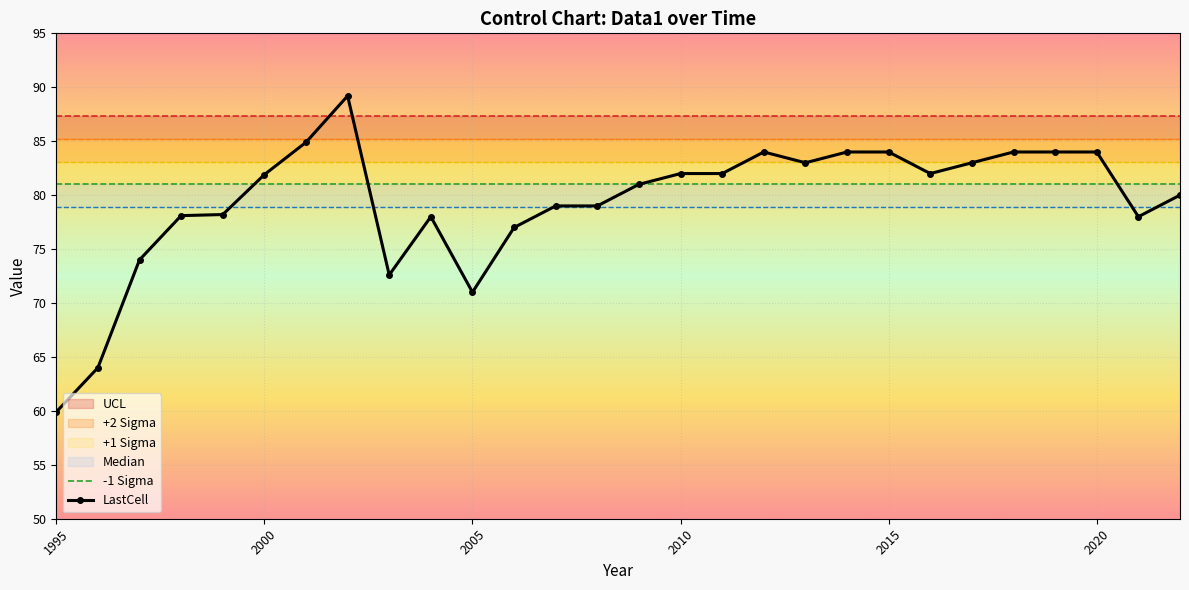

Reading right to left, extract all data points from this chart.

-1 Sigma: 81.0	81.0	81.0	81.0	81.0	81.0	81.0	81.0	81.0	81.0	81.0	81.0	81.0	81.0	81.0	81.0	81.0	81.0	81.0	81.0	81.0	81.0	81.0	81.0	81.0	81.0	81.0	81.0
LastCell: 80.0	78.0	84.0	84.0	84.0	83.0	82.0	84.0	84.0	83.0	84.0	82.0	82.0	81.0	79.0	79.0	77.0	71.0	78.0	72.6	89.2	84.9	81.9	78.2	78.1	74.0	64.0	59.9